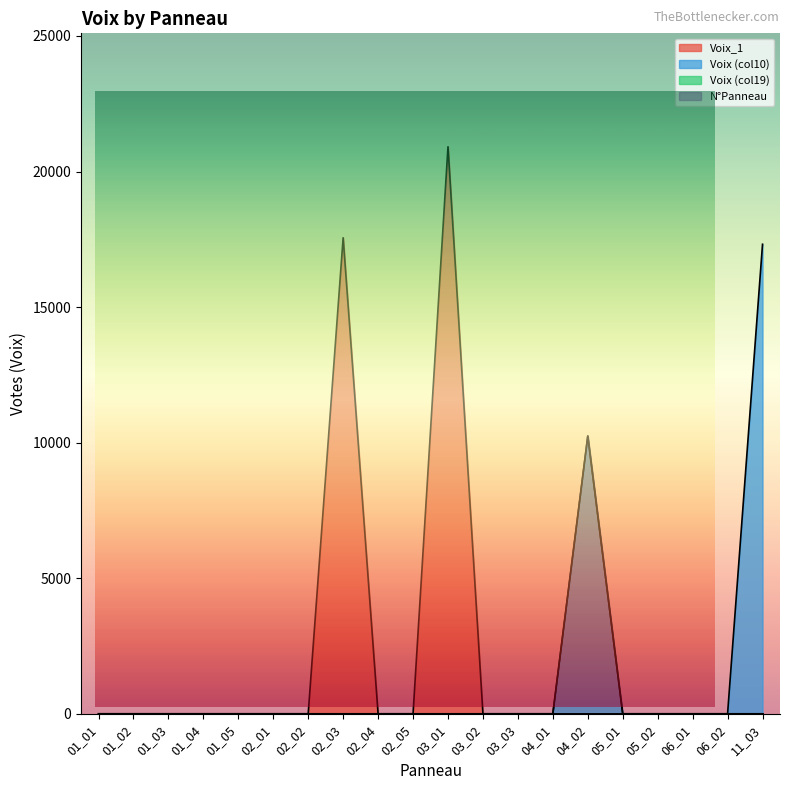

List the series in order of their peak value, highest first.

Voix_1, Voix_col10